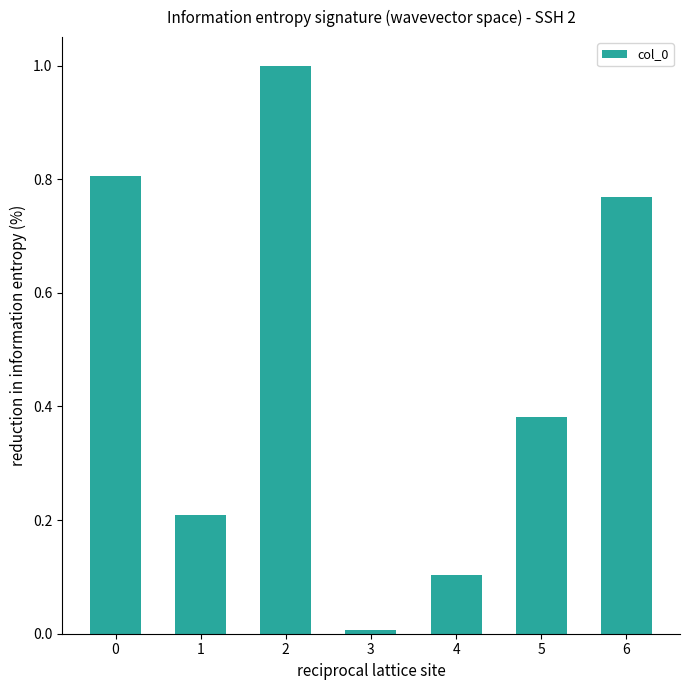

What is the greatest value displayed?

1186992